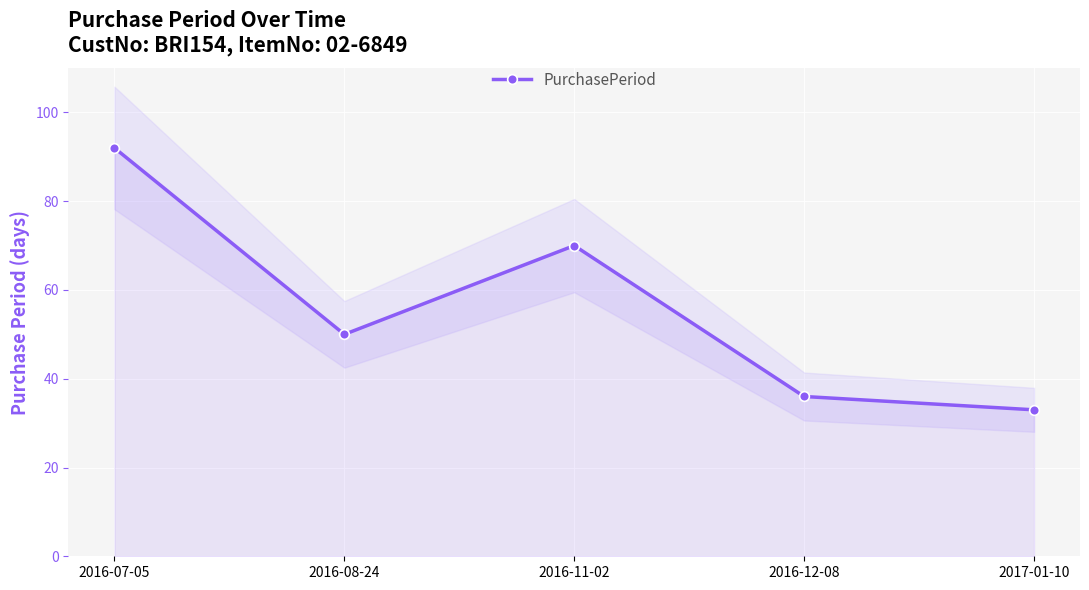

Rank the categories by value from highest to lowest.

2016-07-05, 2016-11-02, 2016-08-24, 2016-12-08, 2017-01-10